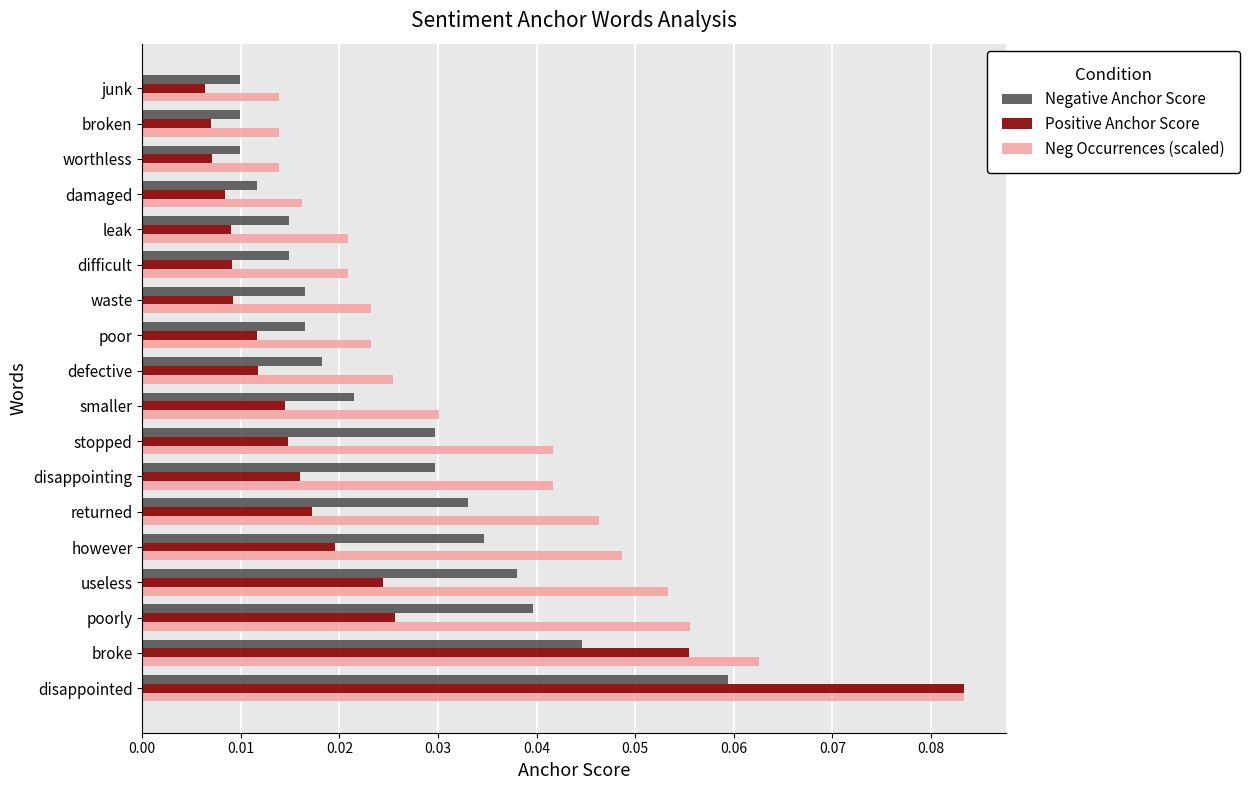

Which category has the highest value across all series?

disappointed